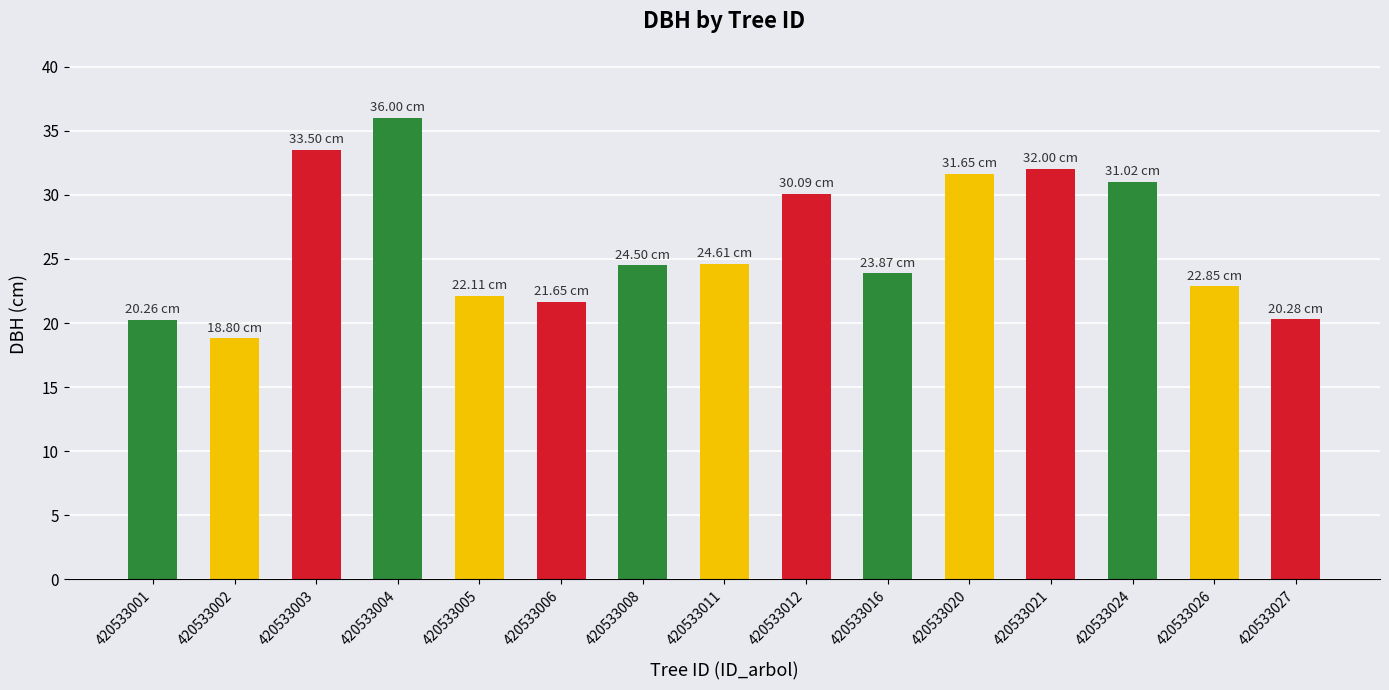

Are the bars grouped side by side (vs. stacked)?

No